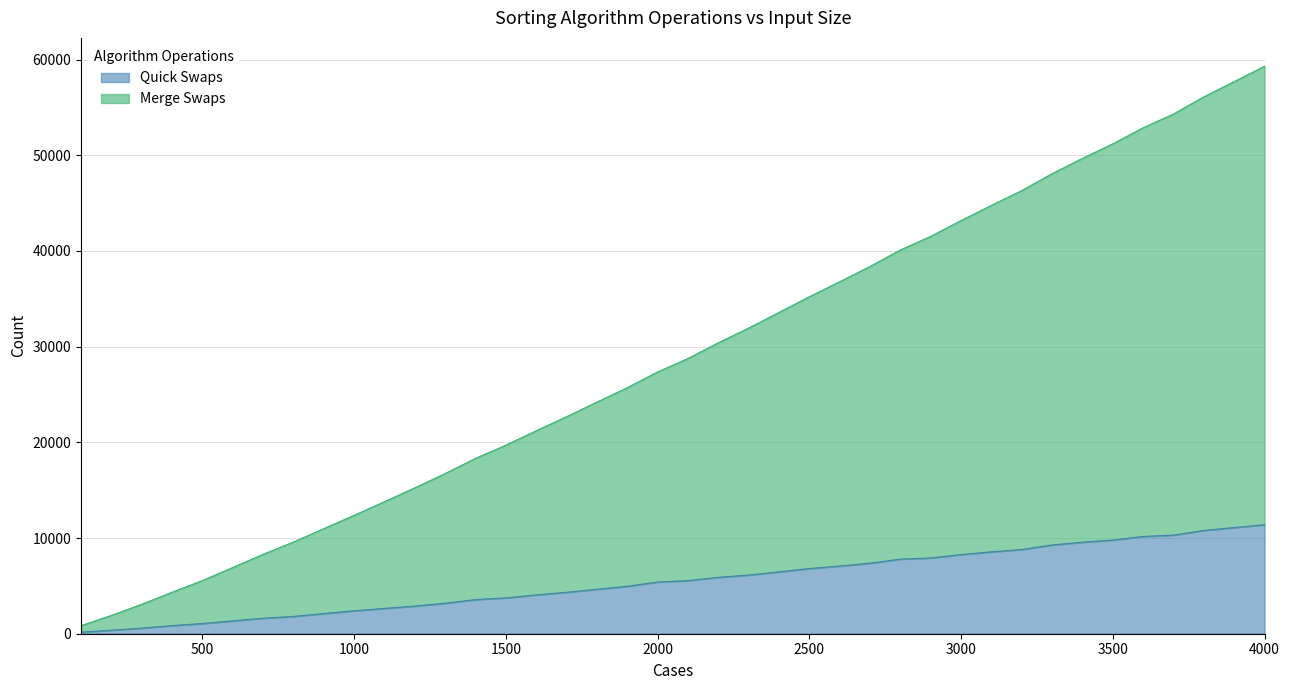

Which category has the lowest value across all series?

100